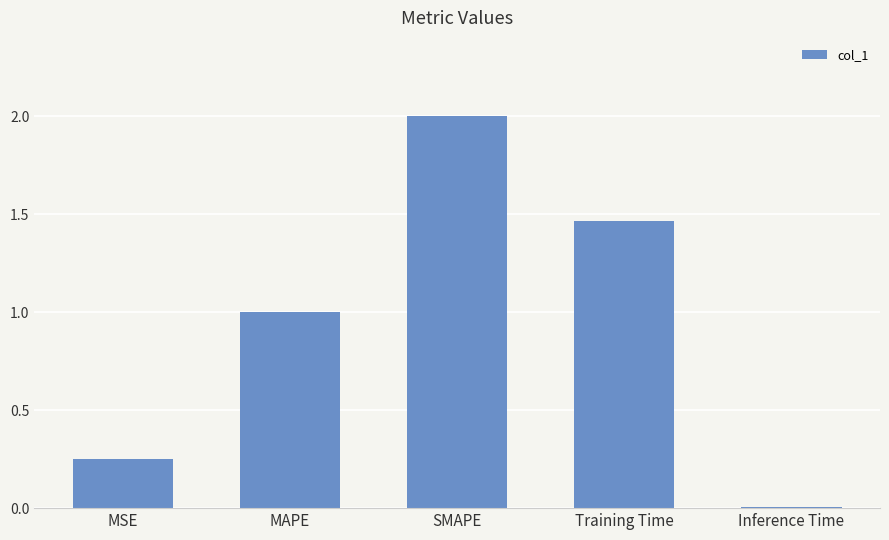

How many bars are there in total?

5